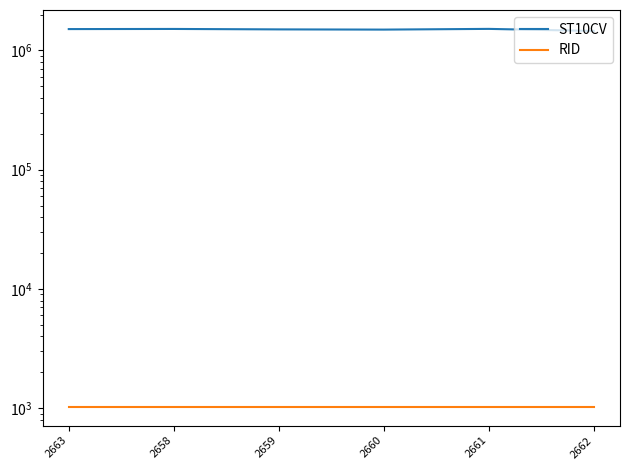

Which category has the highest value in the RID series?

2663